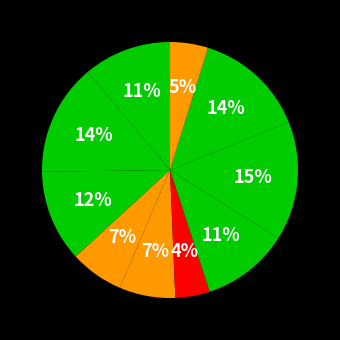

Rank the categories by value from lowest to highest.

GTSP4893, GTSP4897, GTSP4891, GTSP4892, GTSP4894, GTSP4888, GTSP4890, GTSP4896, GTSP4889, GTSP4895